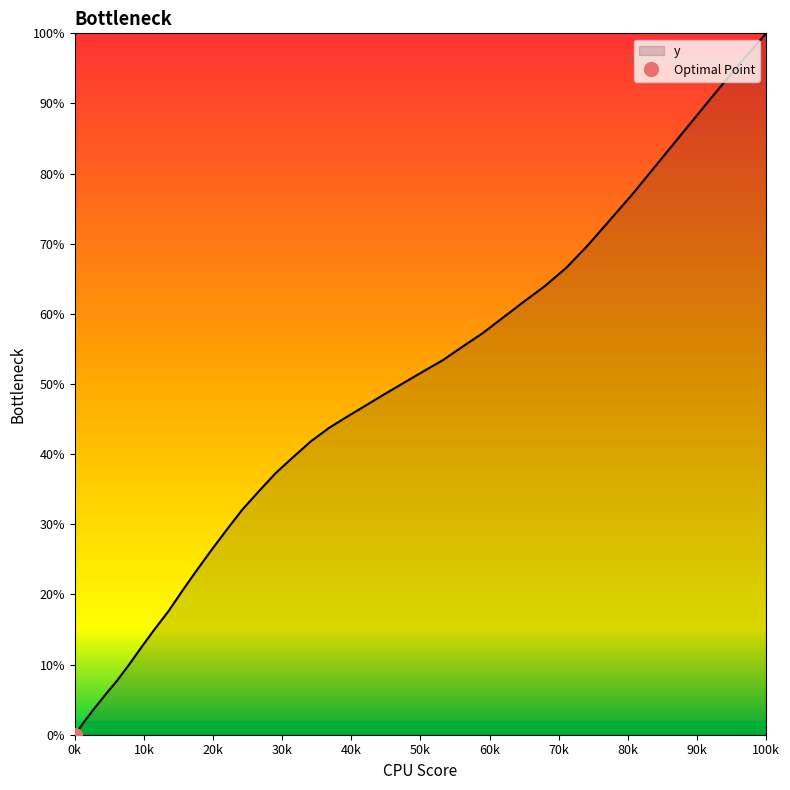

What is the value of the 37th point from the left?

88.4